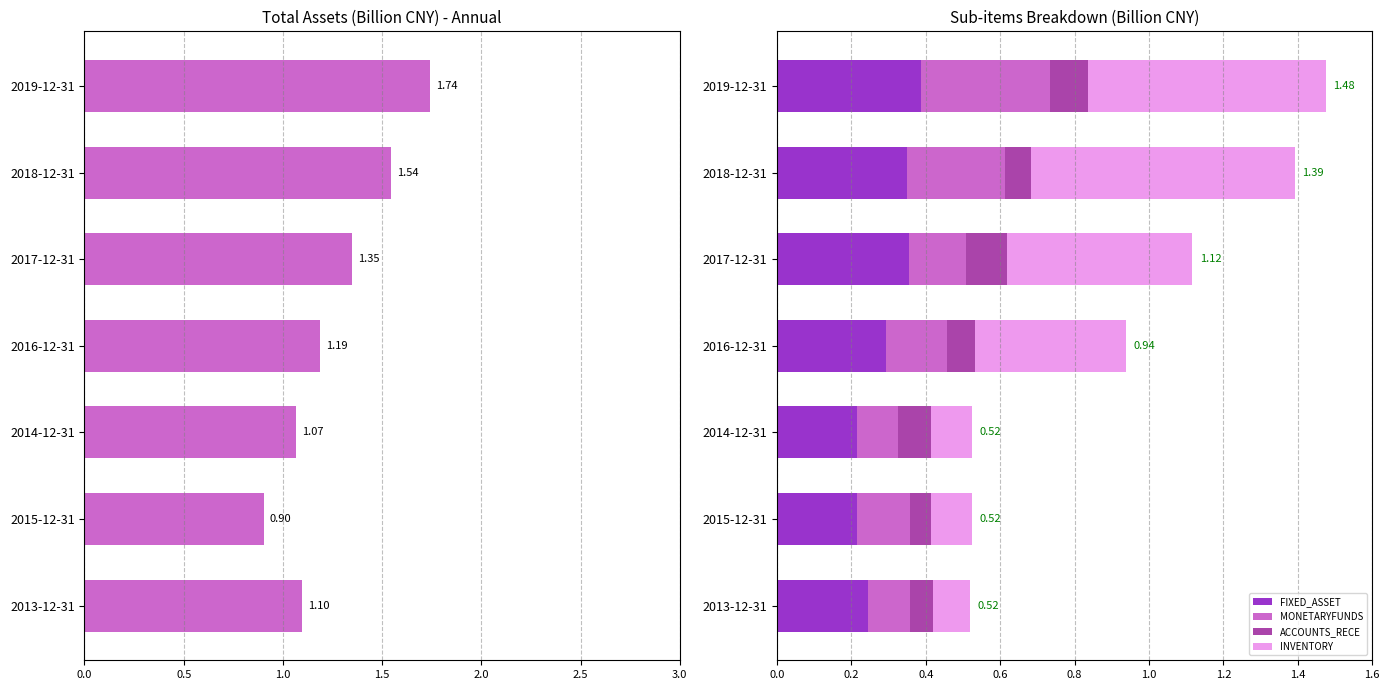

Is it true that FIXED_ASSET equals 0.2 at 2013-12-31?

True